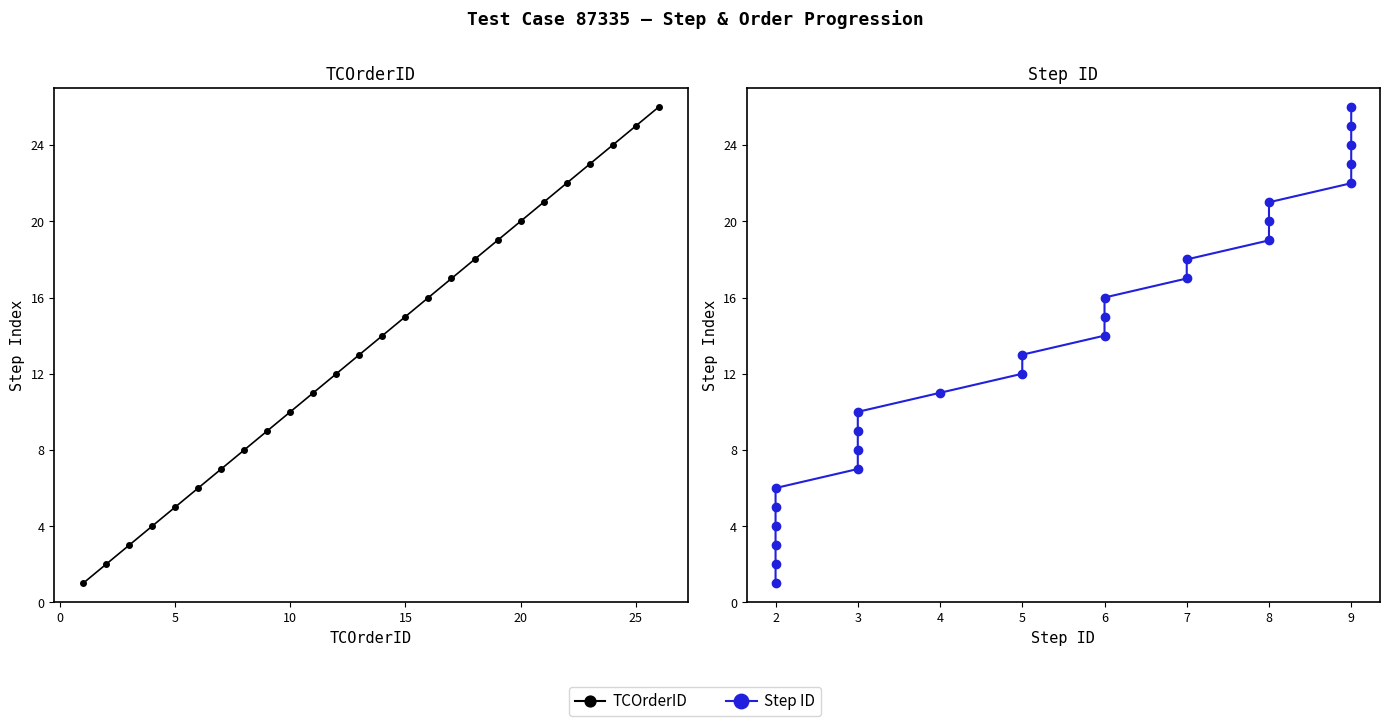

Which series has the largest total across all categories?

TCOrderID